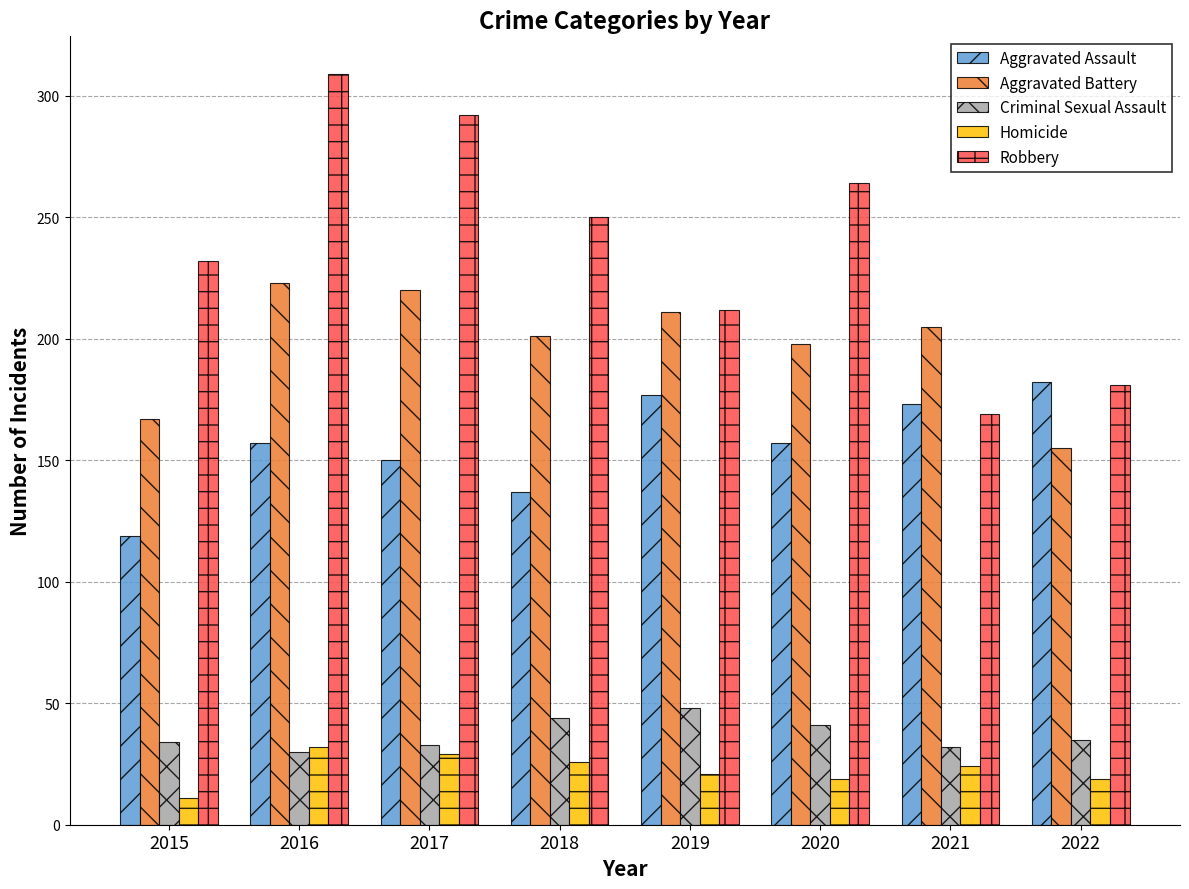

Is it true that Criminal Sexual Assault equals 41 at 2020?

True